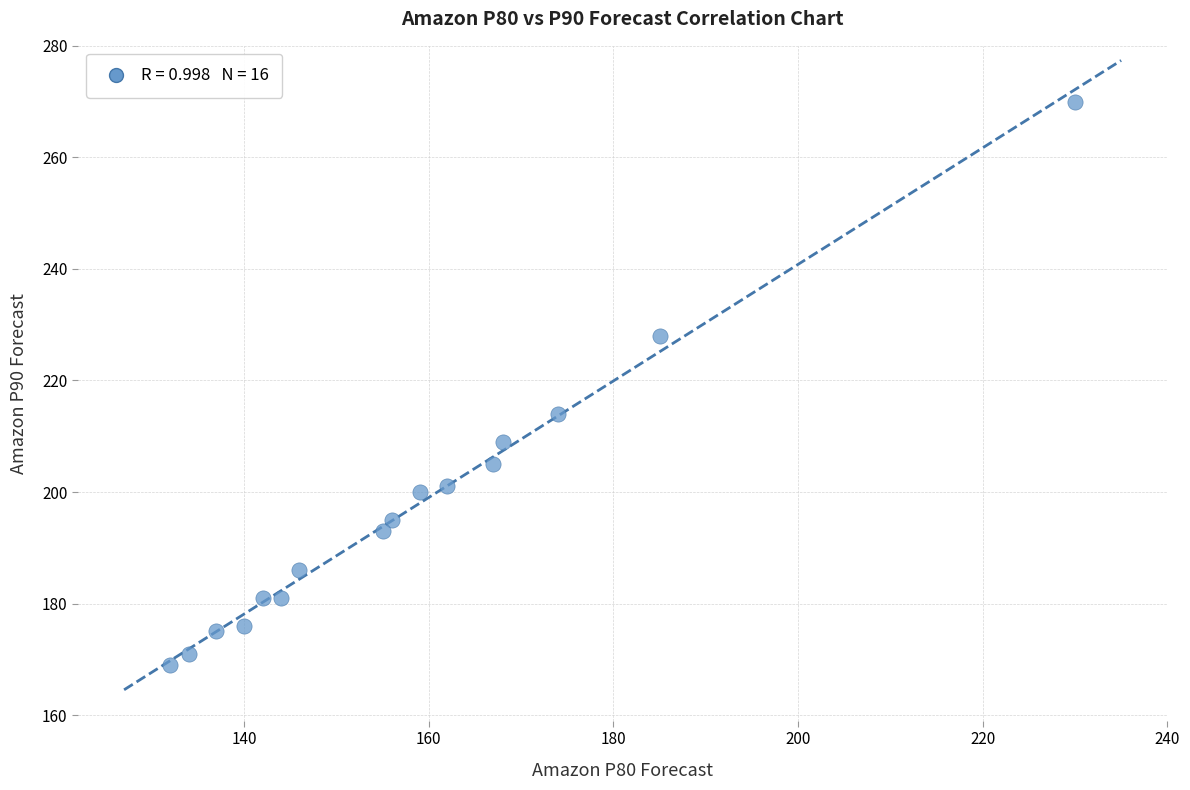

What is the range of Y values (max minus min)?

101